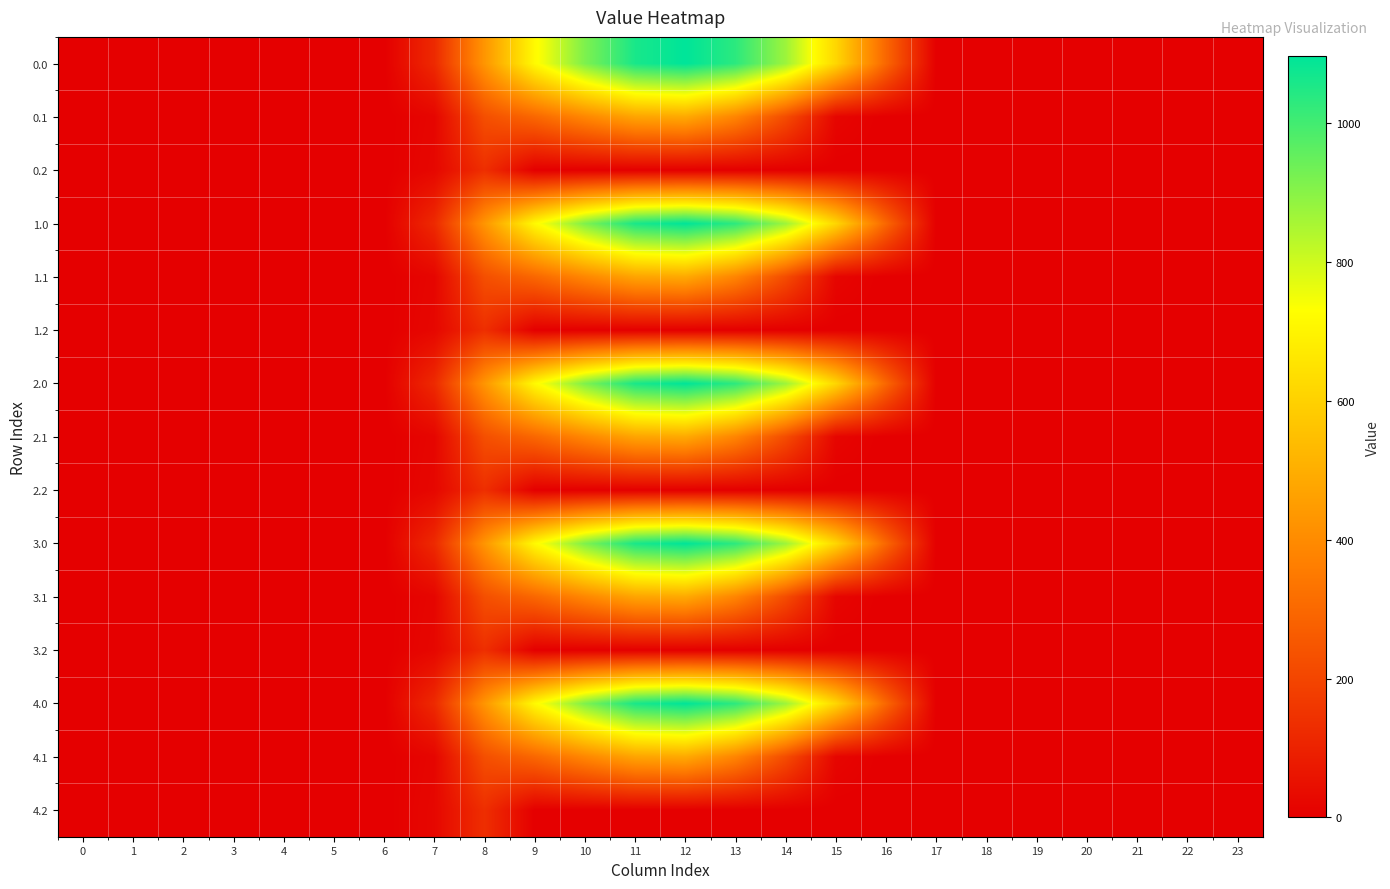

Between 15 and 13, which is larger?

13